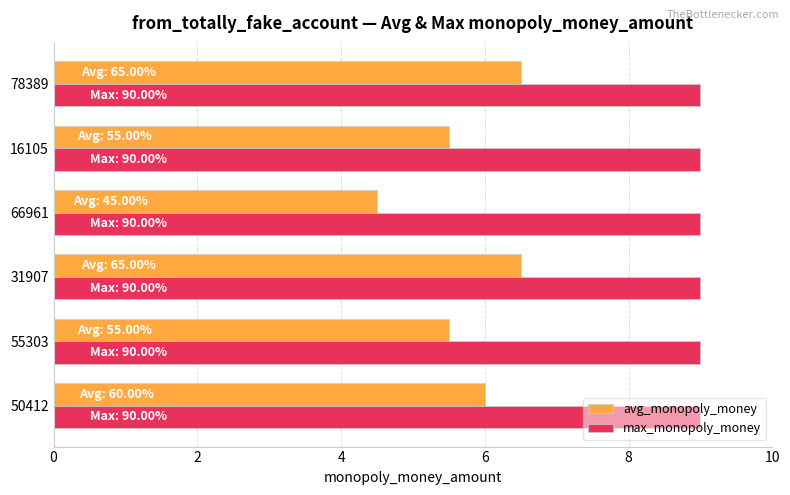

Rank the series by their maximum value, from highest to lowest.

max_monopoly_money, avg_monopoly_money